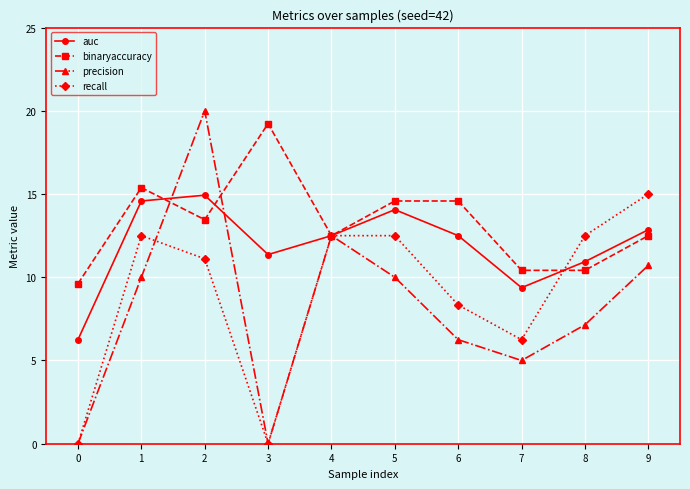

Rank the series at 1 from lowest to highest value.

precision, recall, auc, binaryaccuracy